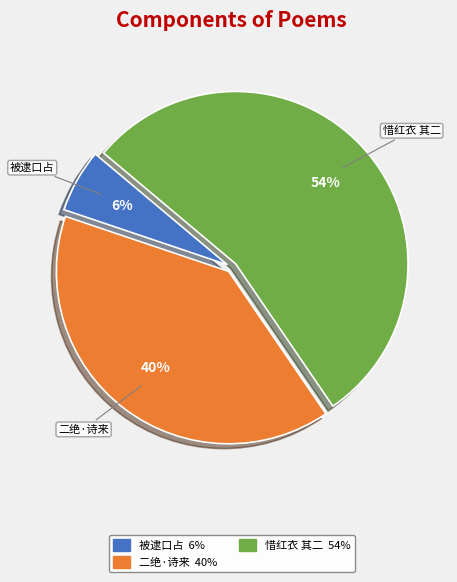

To the nearest percent, what is the difference between the largest and smallest slice percentages?

48%